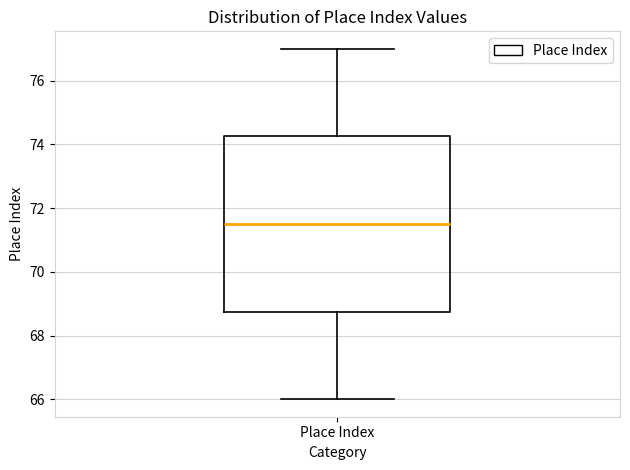

Read this box plot against the y-axis: the position of the median line, the range covered by the box, and the ends of both whiskers. The values are not printed on the chart, so give them approximately, as read against the axis.

median 71.6, box 68.8 to 74.2, whiskers 66.0 to 77.0